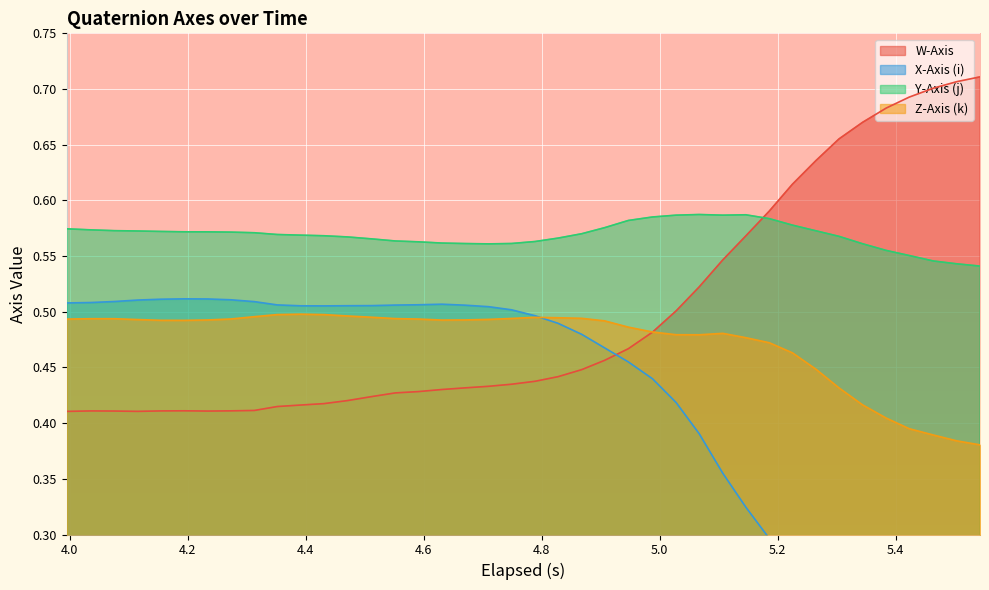

True or false: X-Axis (i) and Y-Axis (j) intersect in this chart.

False